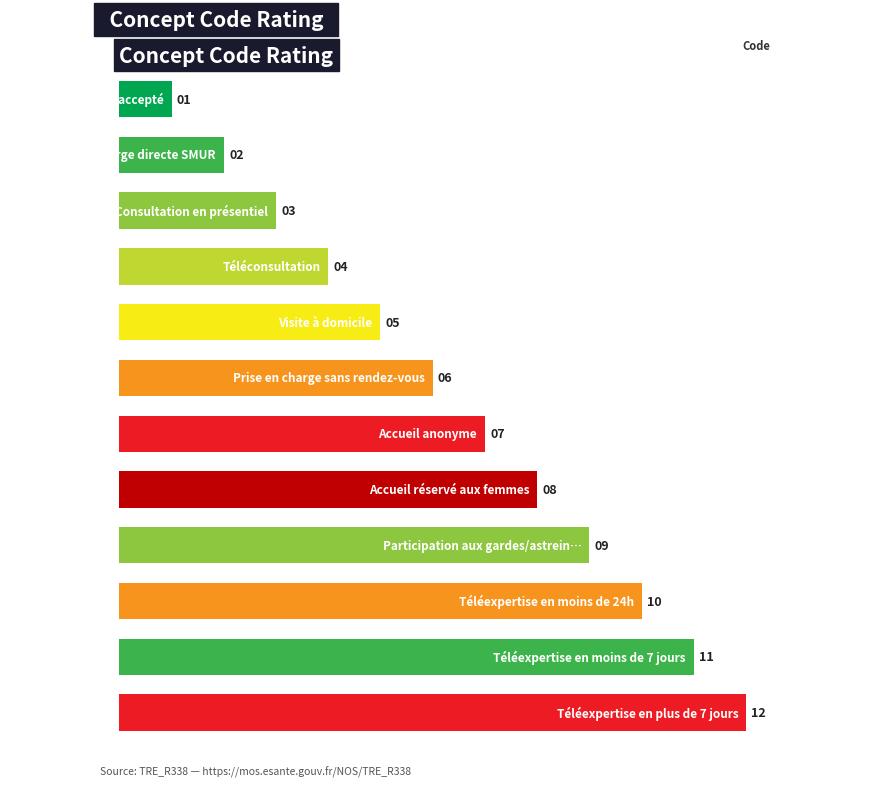

What is the difference between the second highest and second lowest values?

9